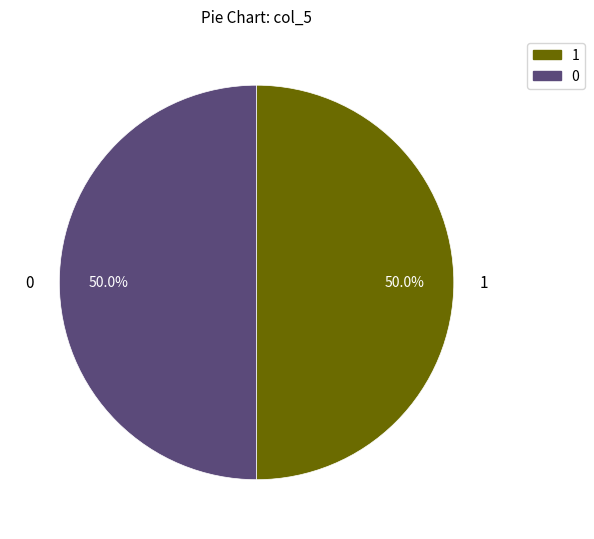

How many segments does this pie chart have?

2